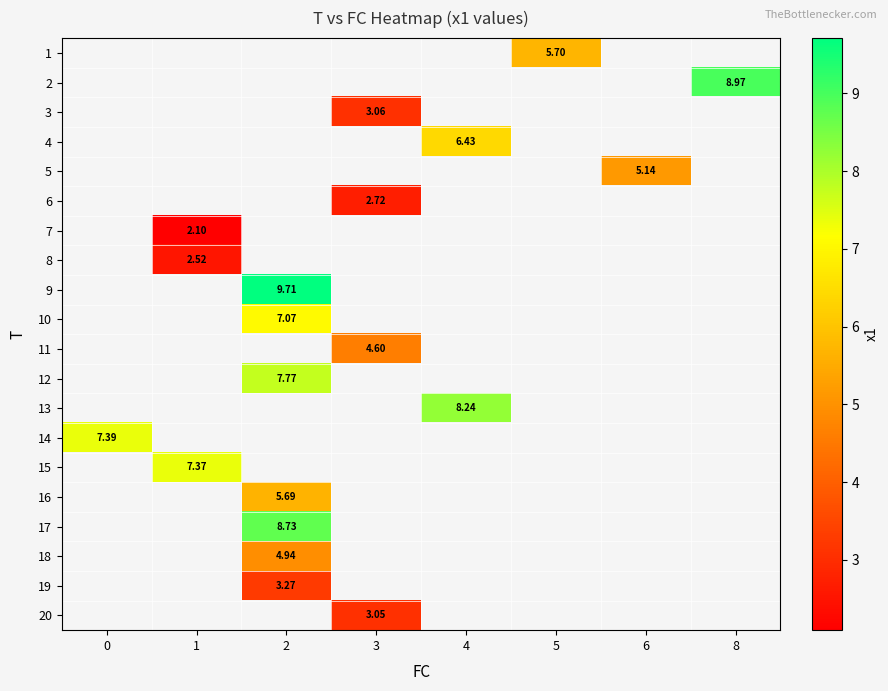

Count the number of categories in the chart.

8